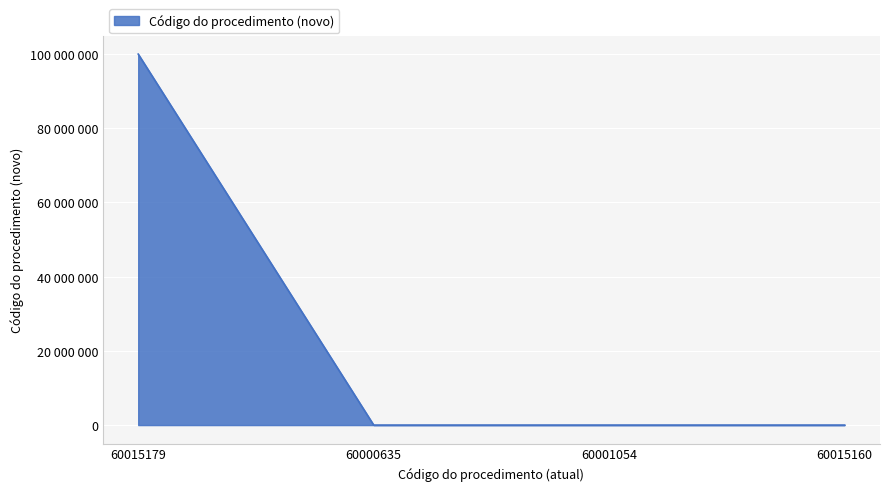

Is this an area chart (filled region under the line)?

Yes